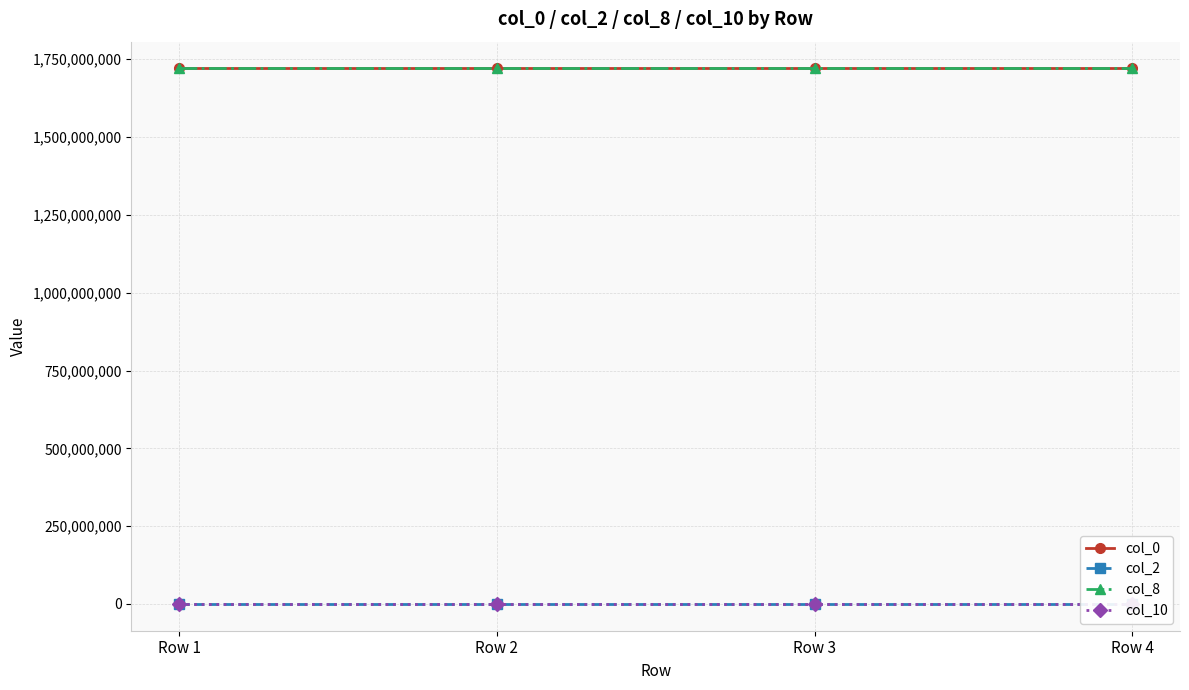

What are all the series names shown in the legend?

col_0, col_2, col_8, col_10